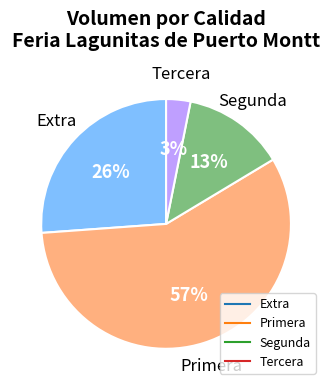

To the nearest percent, what is the average slice percentage?

25%